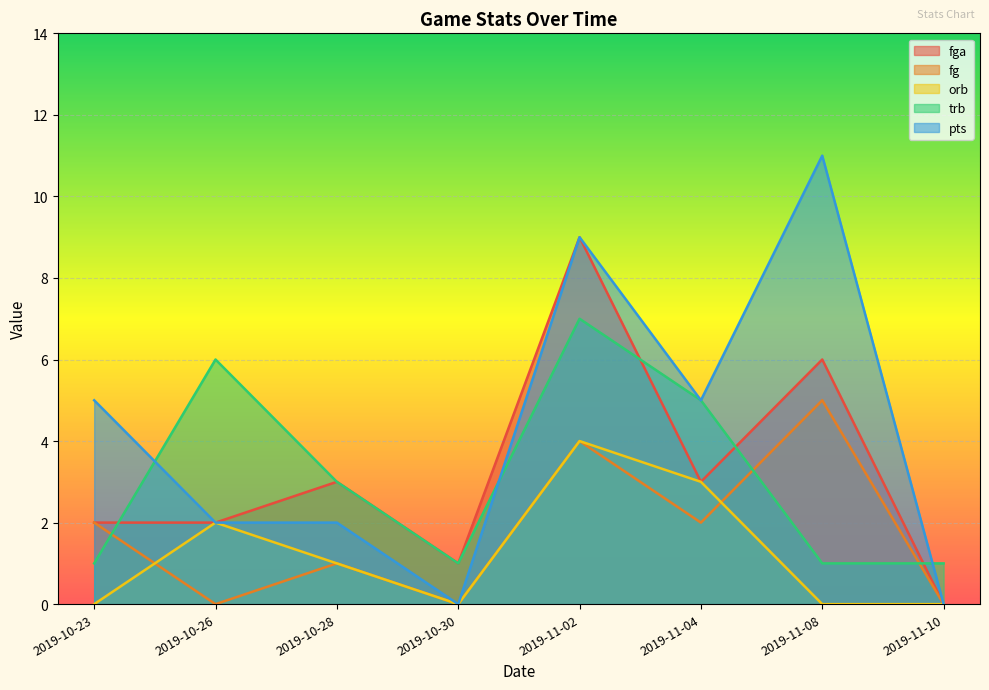

At which category is the sum across all series the highest?

2019-11-02